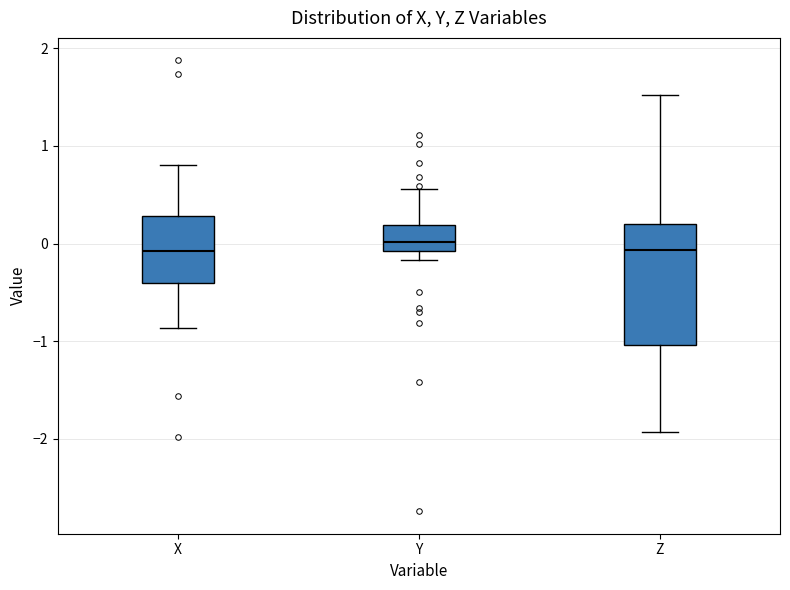

Reading left to right, read every box against the y-axis: the position of its median line, the range the box covers, and the ends of its whiskers. The values are not printed on the chart, so give them approximately, as read against the axis.

X: median -0.1, box -0.4 to 0.3, whiskers -0.9 to 0.8
Y: median 0.0, box -0.1 to 0.2, whiskers -0.2 to 0.6
Z: median -0.1, box -1.0 to 0.2, whiskers -1.9 to 1.5